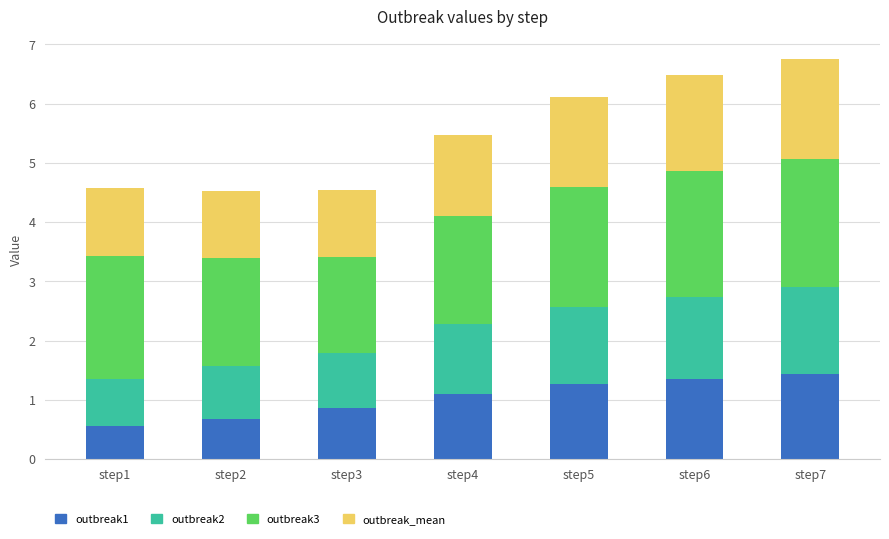

What is the sum of all outbreak1 values?

7.2